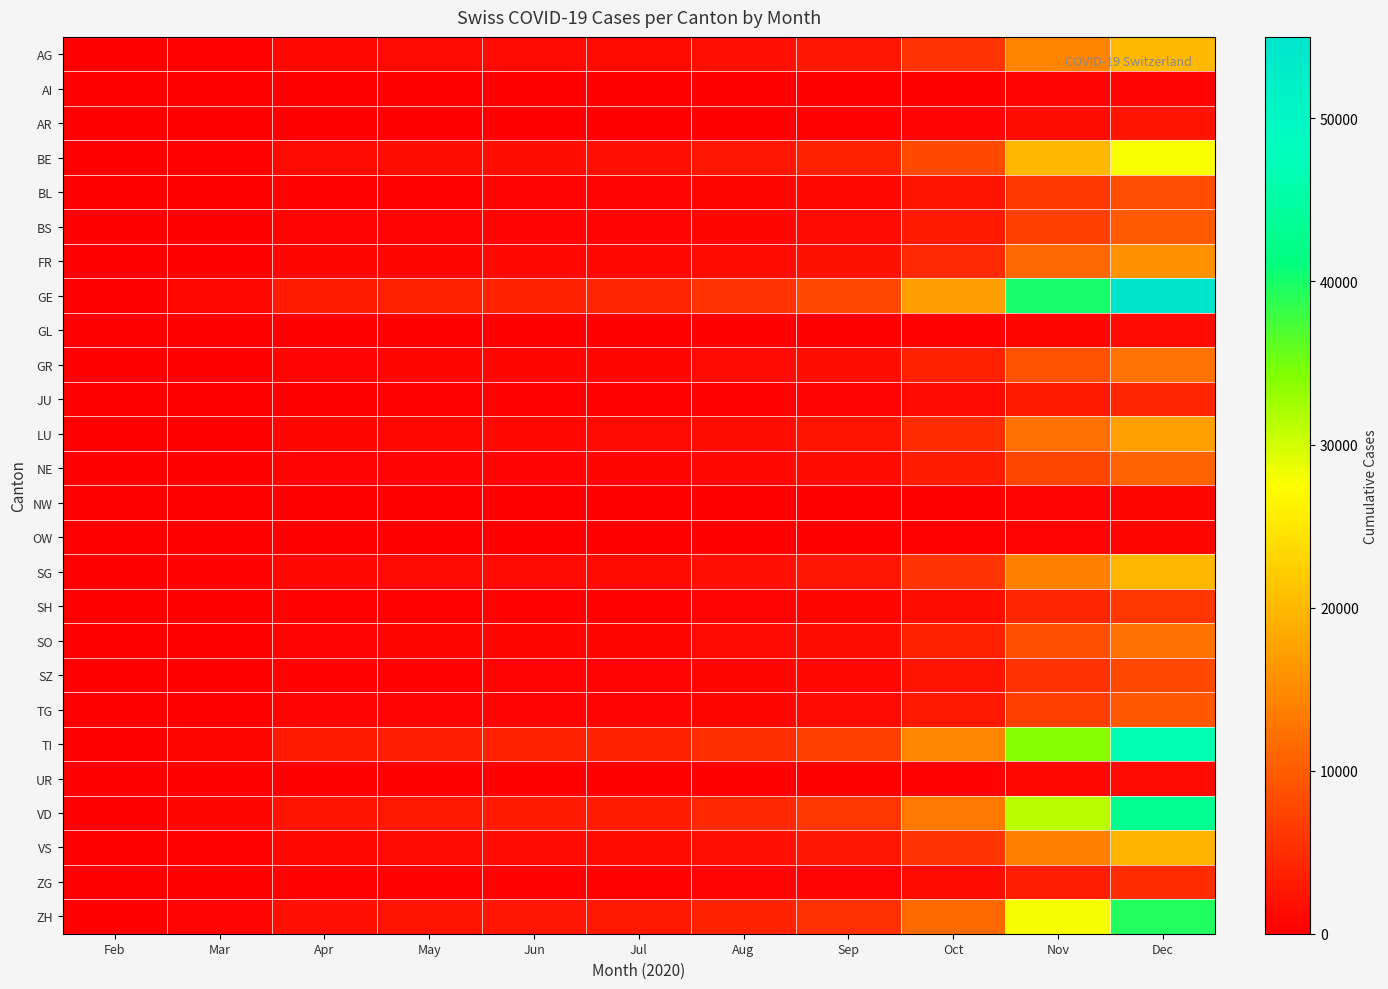

Between Apr and Oct, which is larger?

Oct